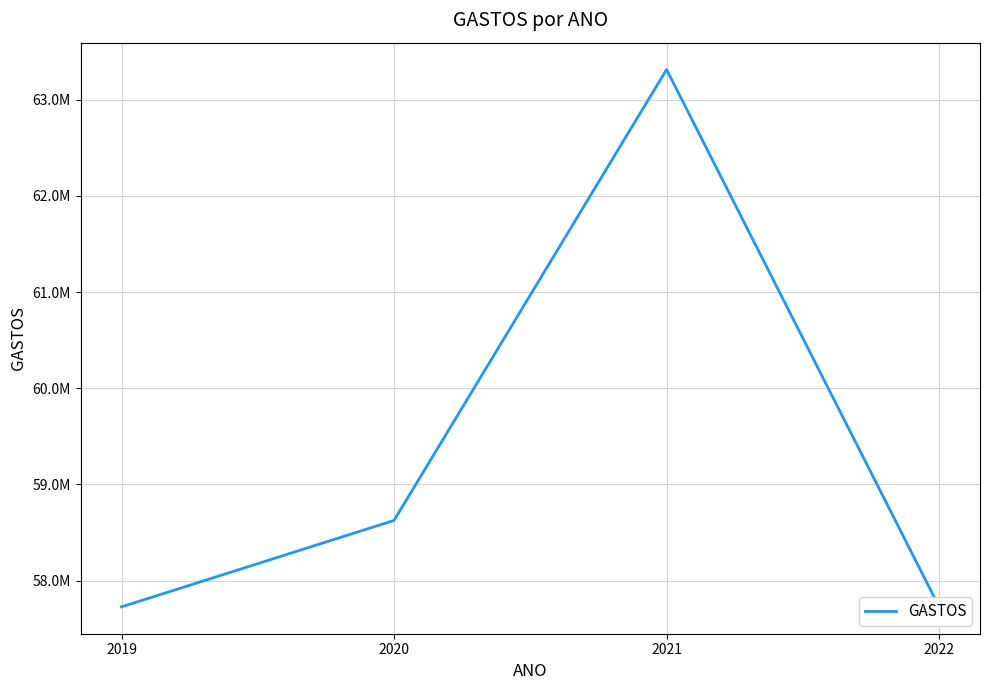

List the labels in order of value, largest first.

2021, 2020, 2019, 2022